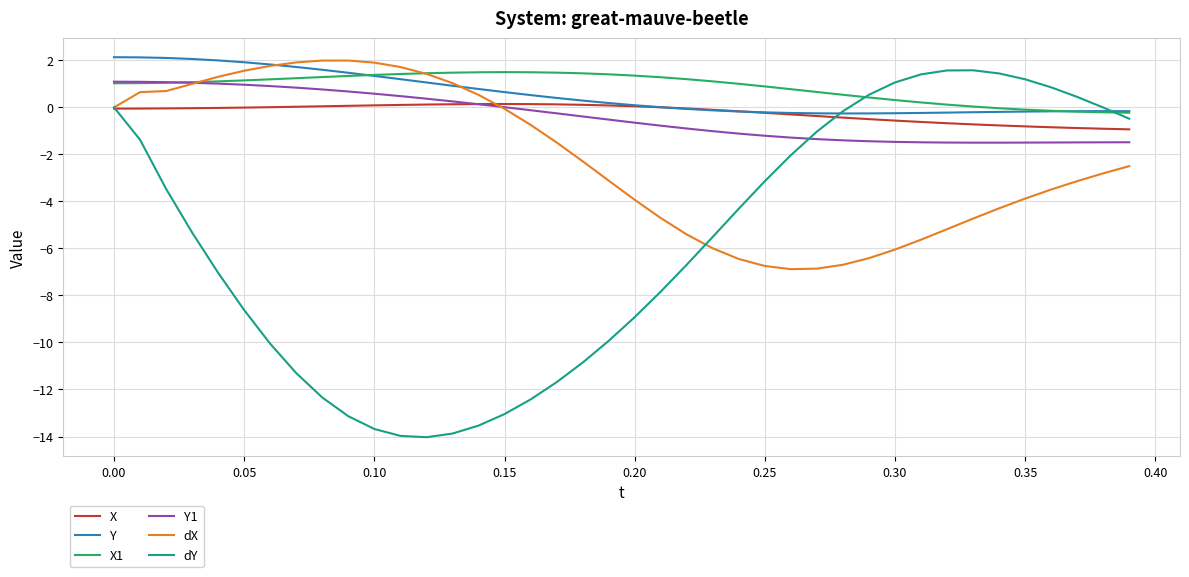

True or false: Y1 and Y intersect in this chart.

False